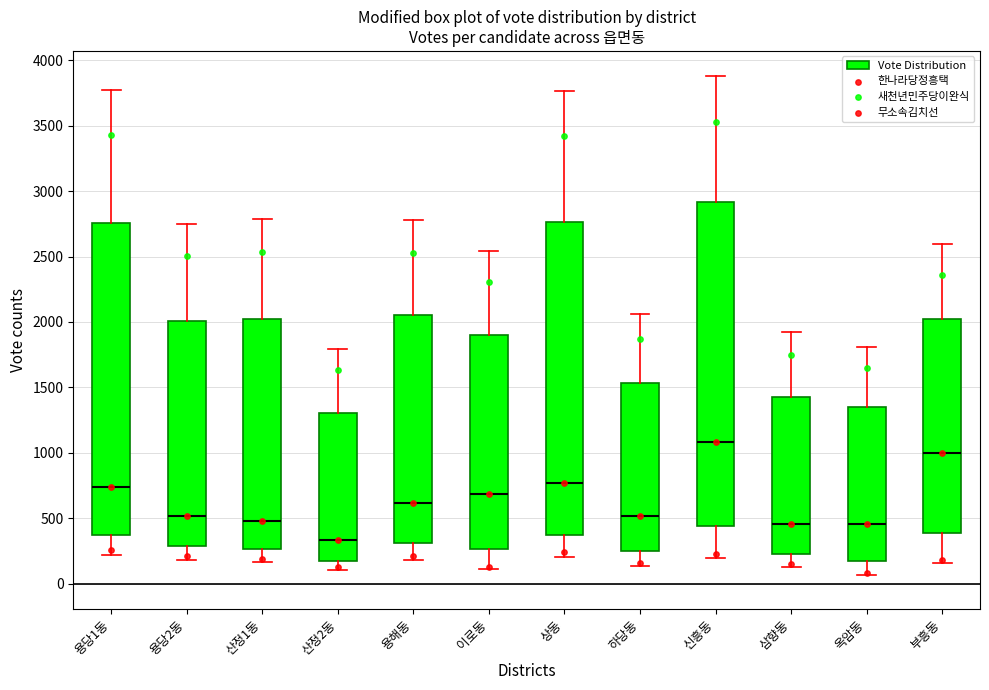

Which box's median line is the lowest?

산정2동